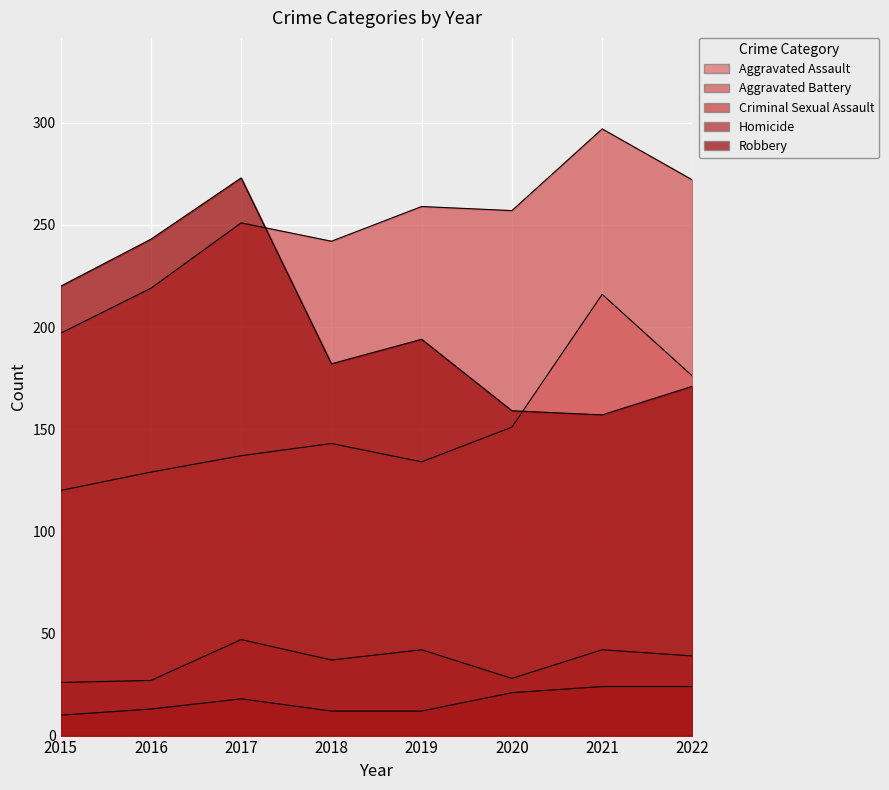

What is the average value of the Aggravated Battery series?

249